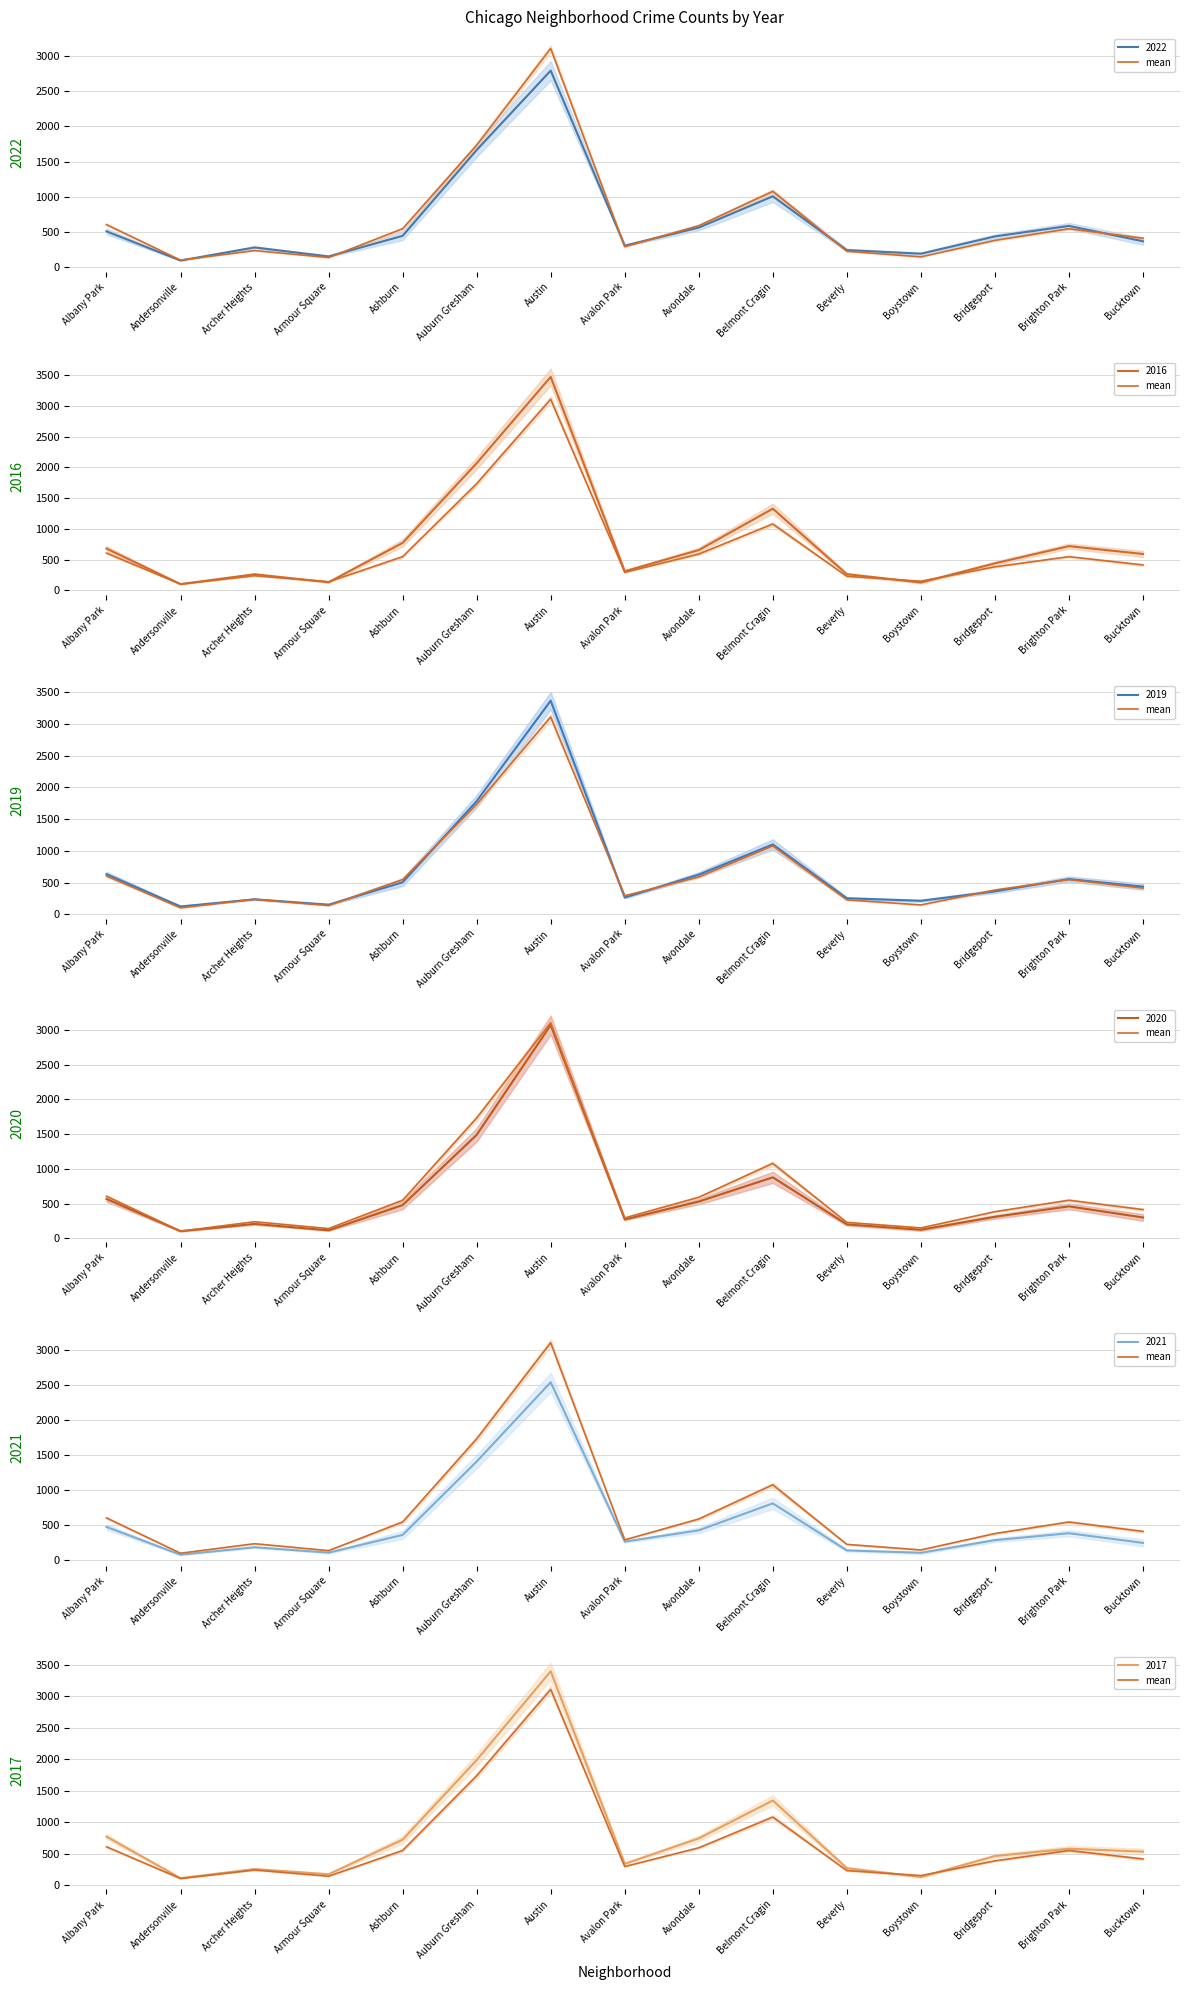

At which category does the data reach its first local peak?

Archer Heights